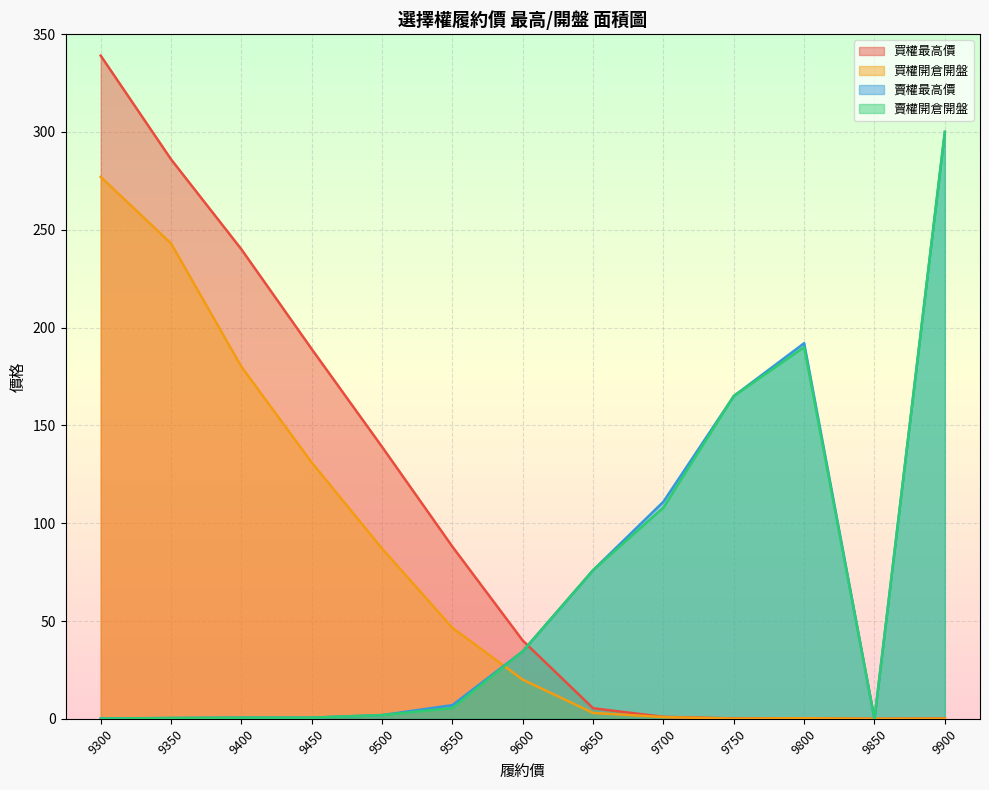

How many interior local peaks does the 買權最高價 series have?

1